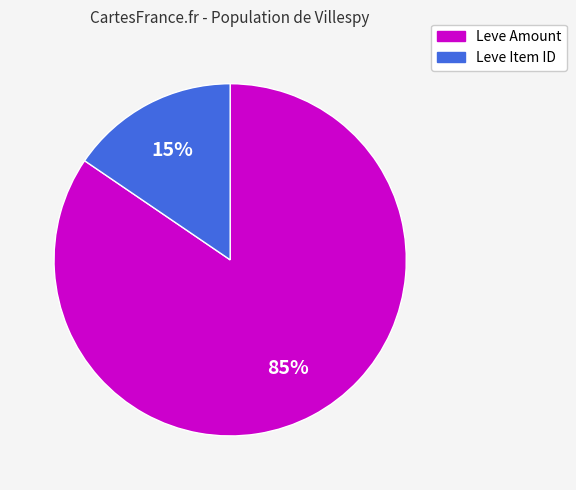

To the nearest percent, what is the average slice percentage?

50%